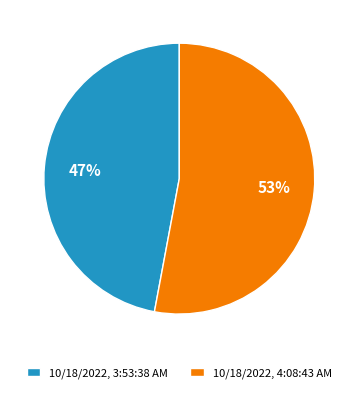

What percentage is the 10/18/2022, 4:08:43 AM slice, to the nearest percent?

53%